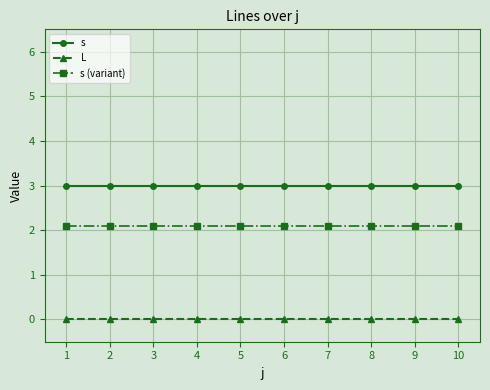

Reading left to right, what are all the values shown in this chart?

s: 1=3.0	2=3.0	3=3.0	4=3.0	5=3.0	6=3.0	7=3.0	8=3.0	9=3.0	10=3.0
L: 1=0.0	2=0.0	3=0.0	4=0.0	5=0.0	6=0.0	7=0.0	8=0.0	9=0.0	10=0.0
s (variant): 1=2.1	2=2.1	3=2.1	4=2.1	5=2.1	6=2.1	7=2.1	8=2.1	9=2.1	10=2.1